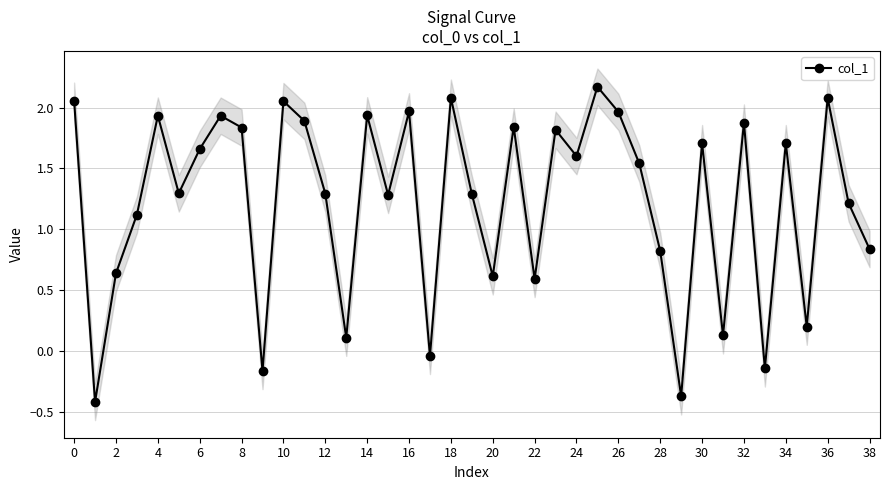

How many data points does each series have?

39